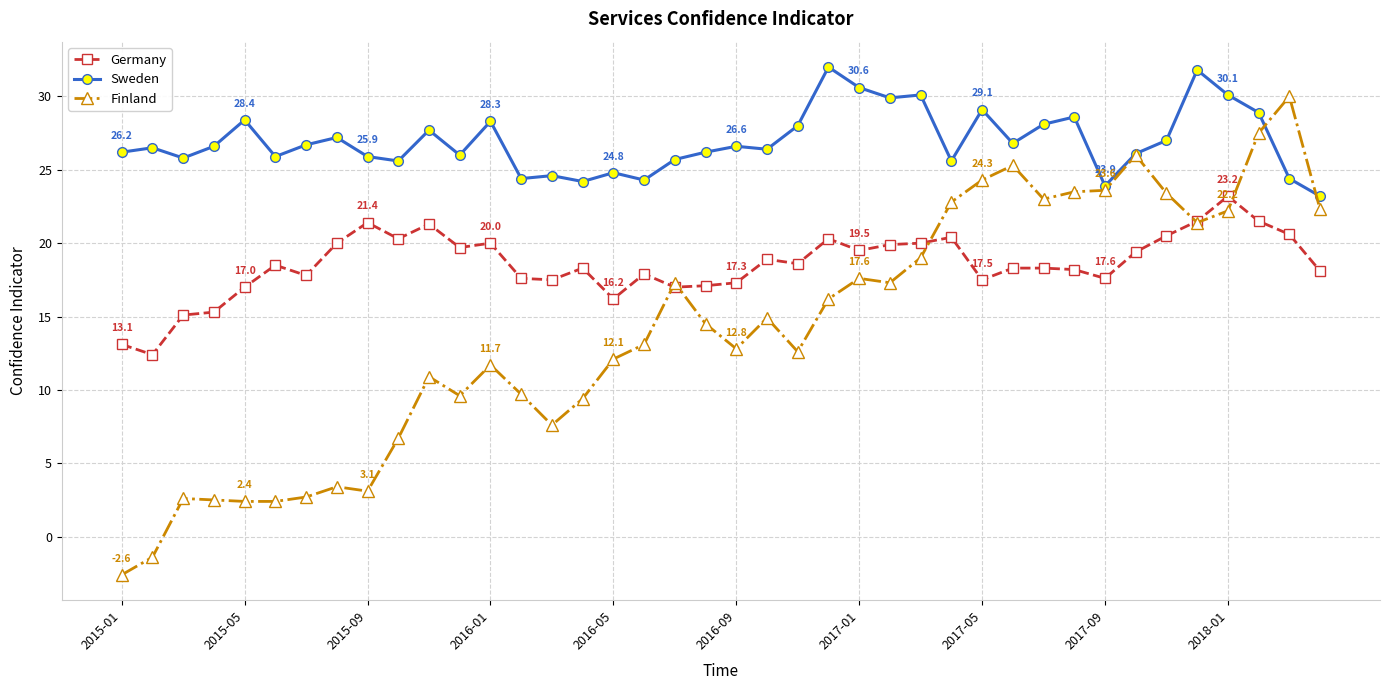

What is the greatest value displayed?

32.0